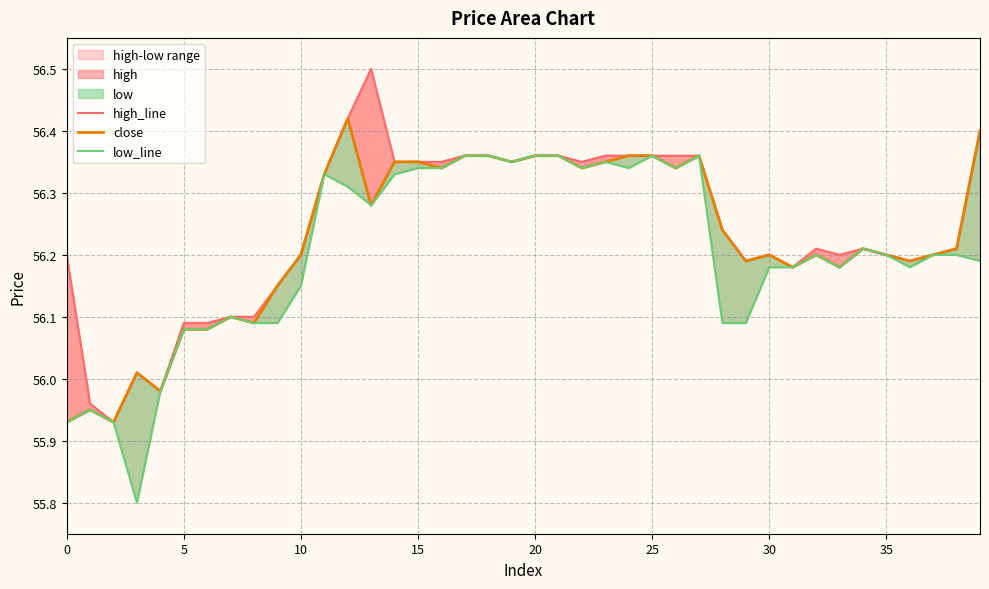

What is the value of the low_line point at the 3rd from the left?

55.9